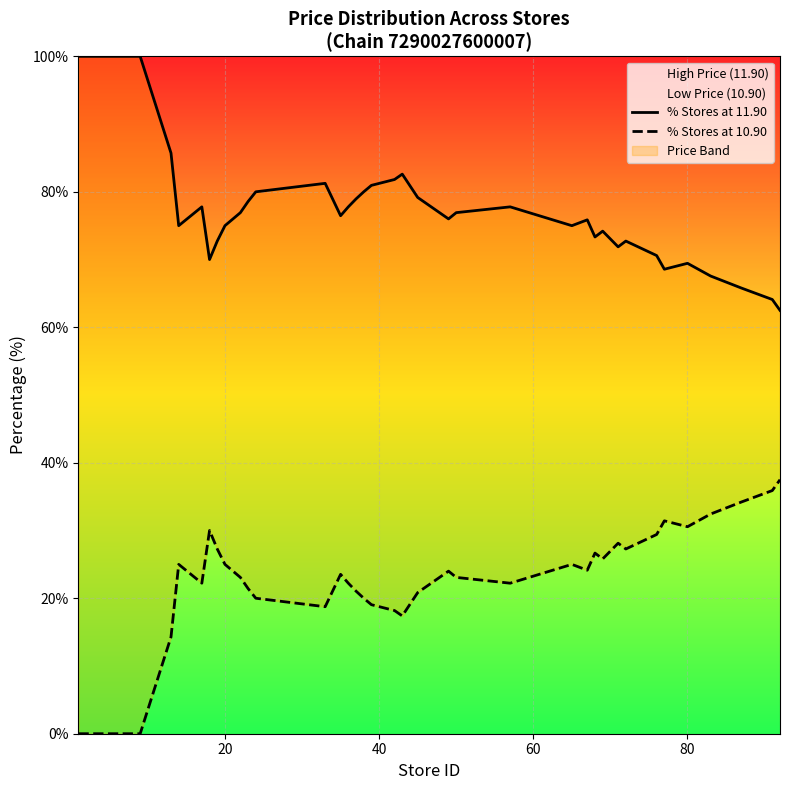

How many values in the % Stores at 10.90 series exceed 23?

21